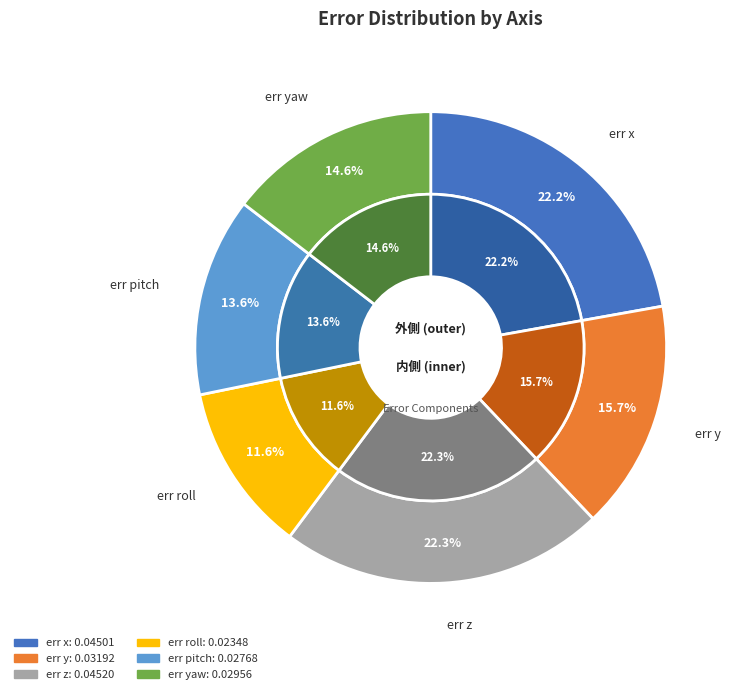

Combined, do err yaw and err x account for over 50%?

No